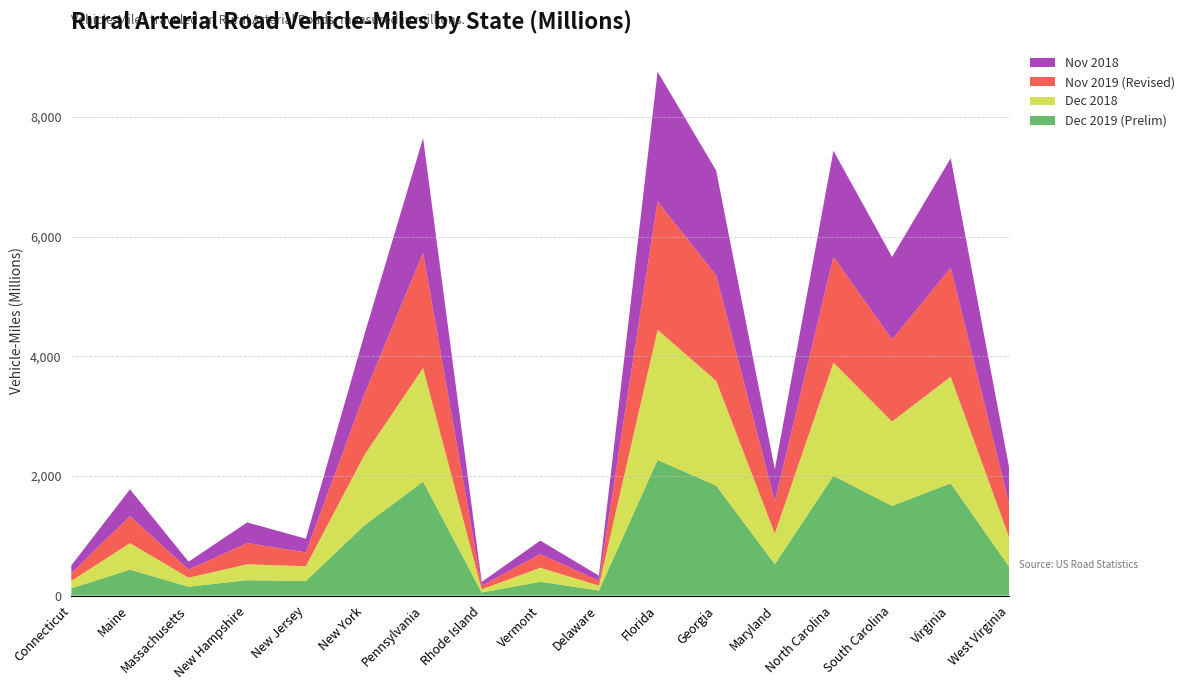

Reading left to right, what are all the values shown in this chart?

Dec 2019 (Prelim): 121	434	149	257	245	1175	1905	52	231	84	2268	1837	525	2002	1499	1877	478
Dec 2018: 125	443	150	266	246	1177	1899	52	235	83	2174	1753	514	1892	1411	1781	487
Nov 2019 (Revised): 129	453	136	355	231	1017	1927	62	227	83	2147	1764	539	1771	1371	1823	563
Nov 2018: 130	447	132	345	229	999	1915	62	226	83	2167	1750	534	1771	1379	1829	596